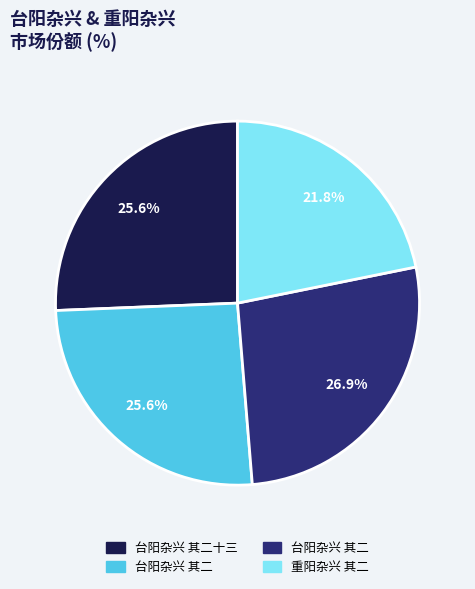

Is there any slice that represents more than half of the pie?

No